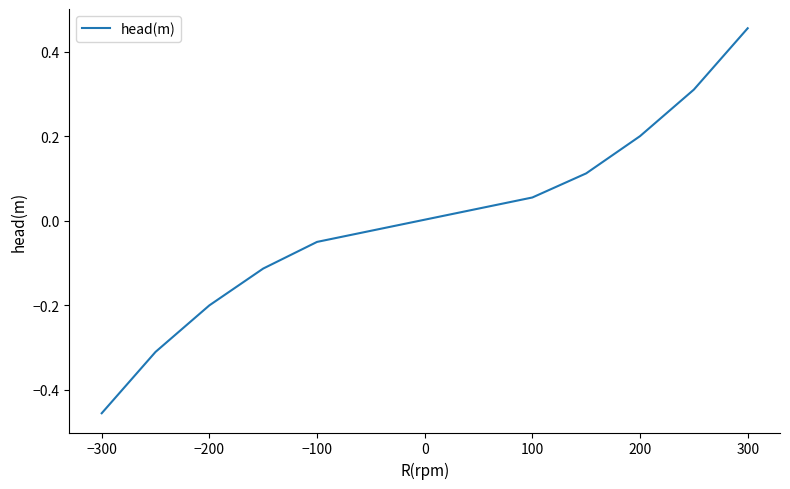

Which label corresponds to the smallest value in the chart?

−300